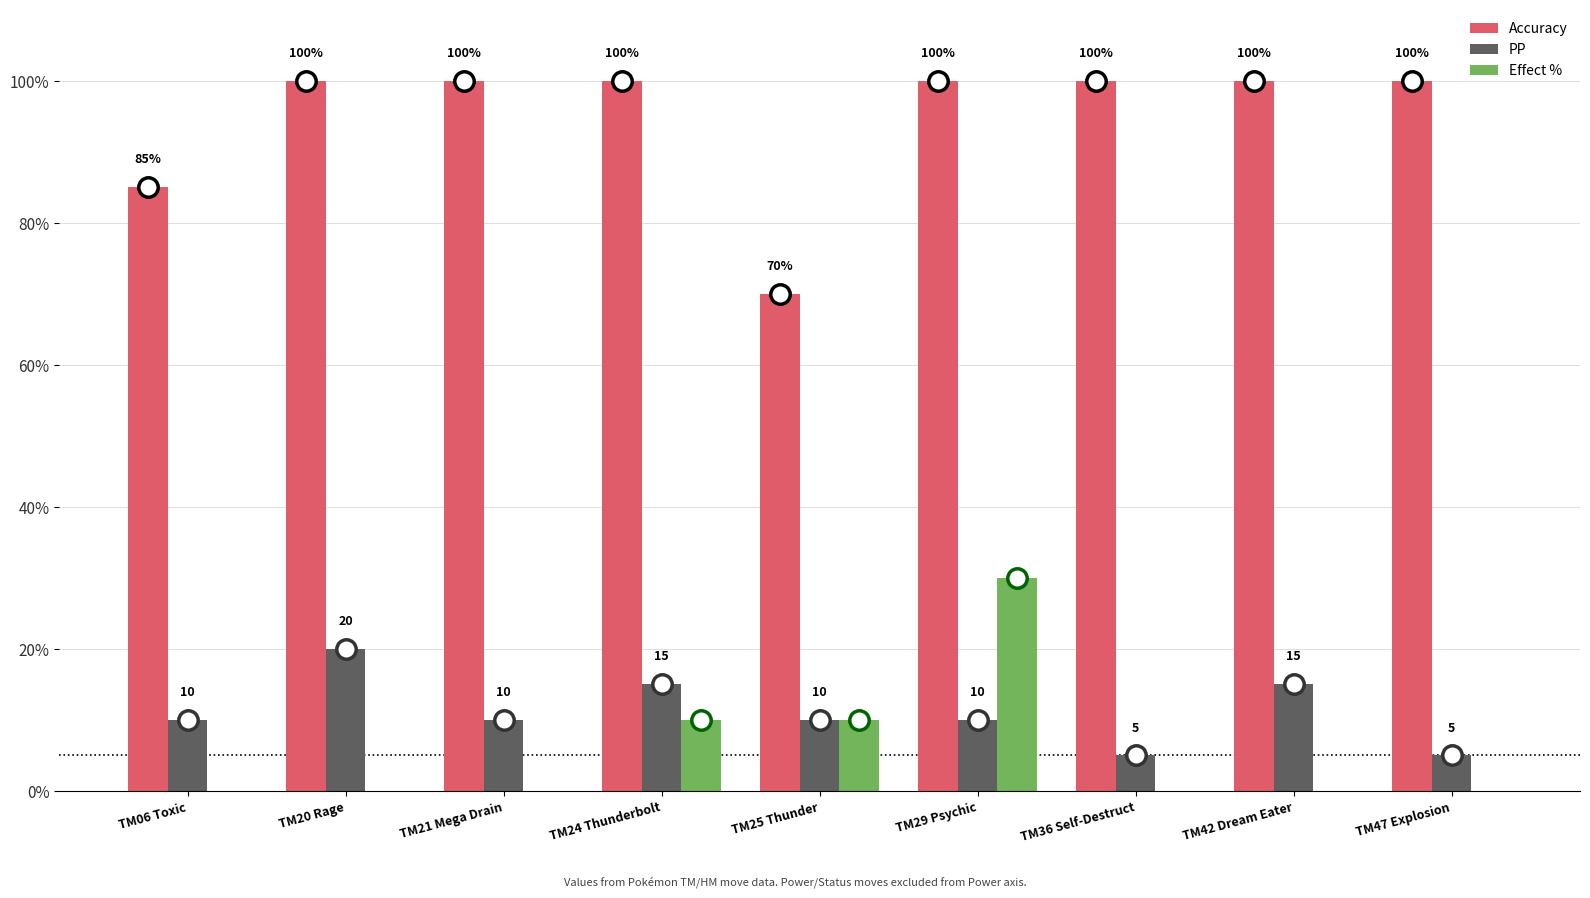

At which category is the sum across all series the highest?

TM29 Psychic